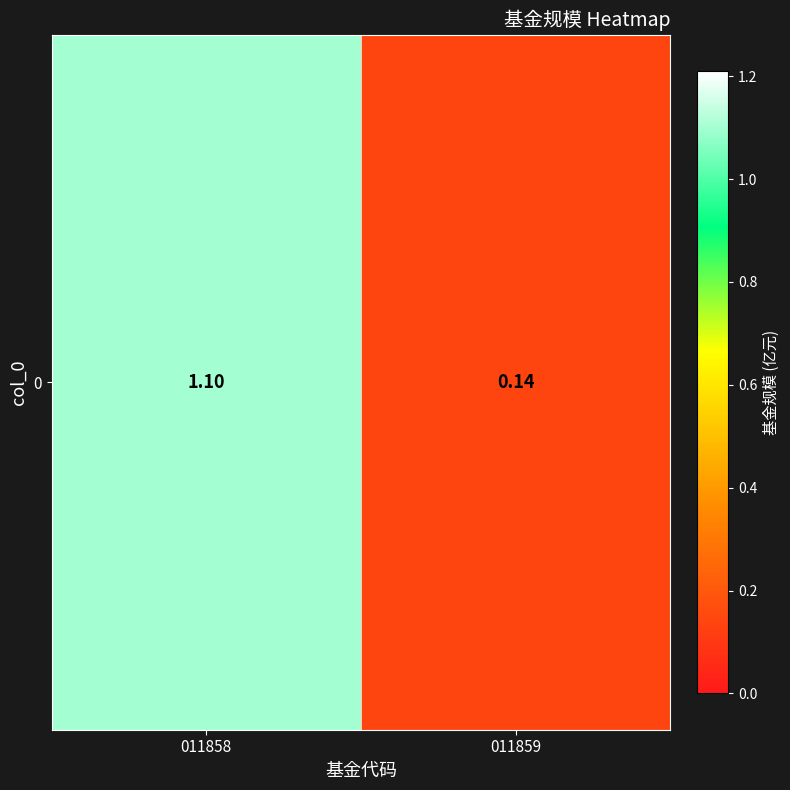

Which category has the highest value across all series?

011858